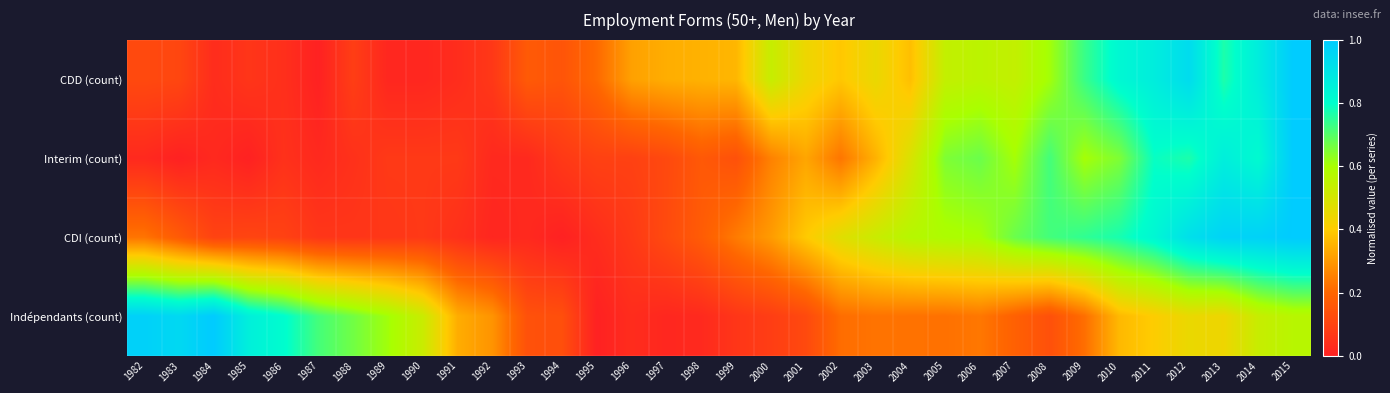

At which category is the sum across all series the highest?

2015